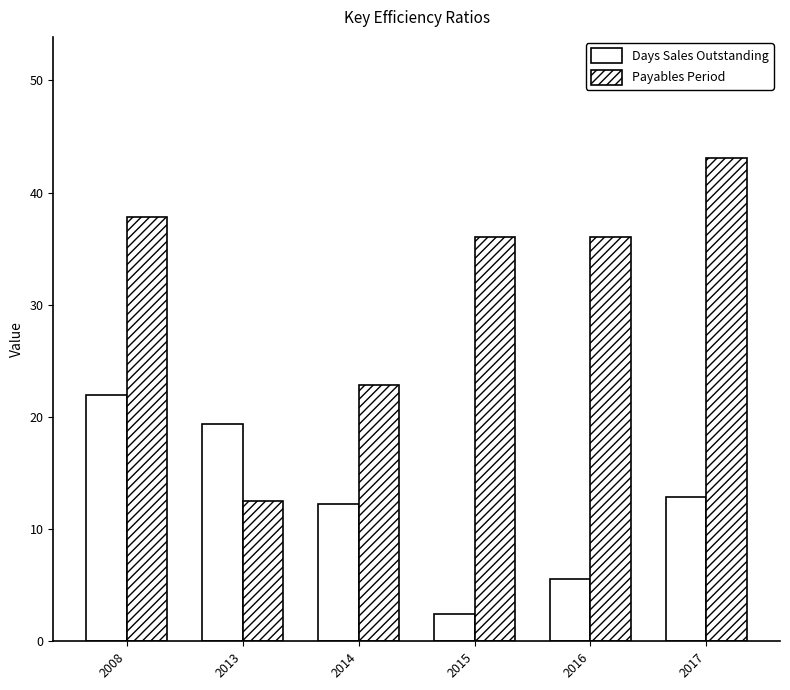

Read the Days Sales Outstanding value at 2008.

21.9